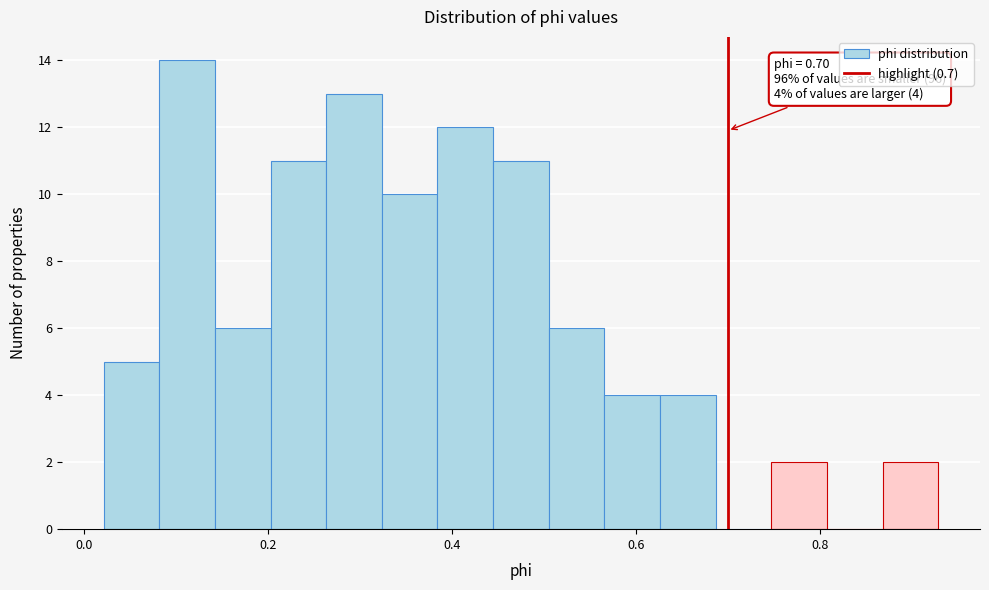

Around what value on the x-axis is the tallest bar? Give the approximate position of its centre, as read against the axis.

0.12